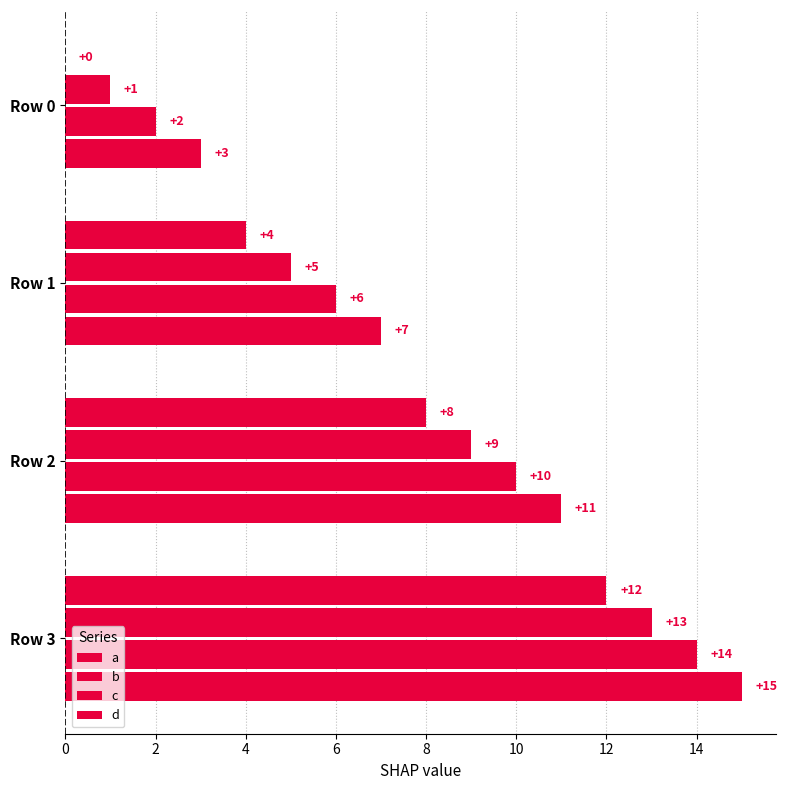

At how many categories does at least one series exceed 12?

1